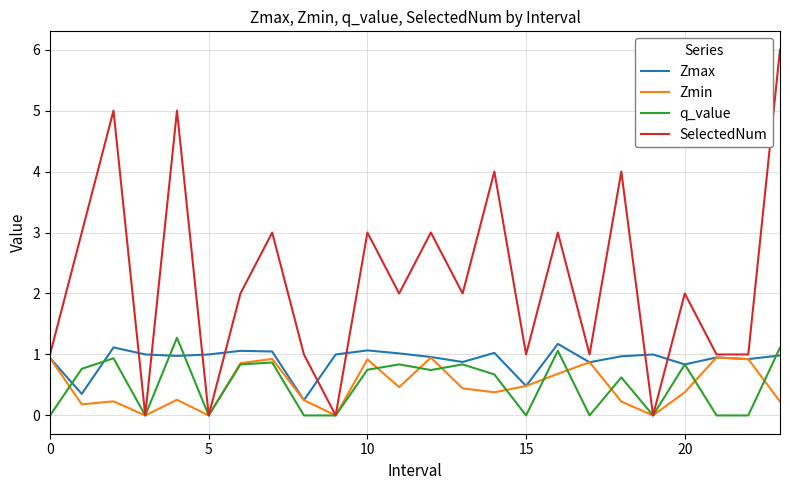

What are all the series names shown in the legend?

Zmax, Zmin, q_value, SelectedNum